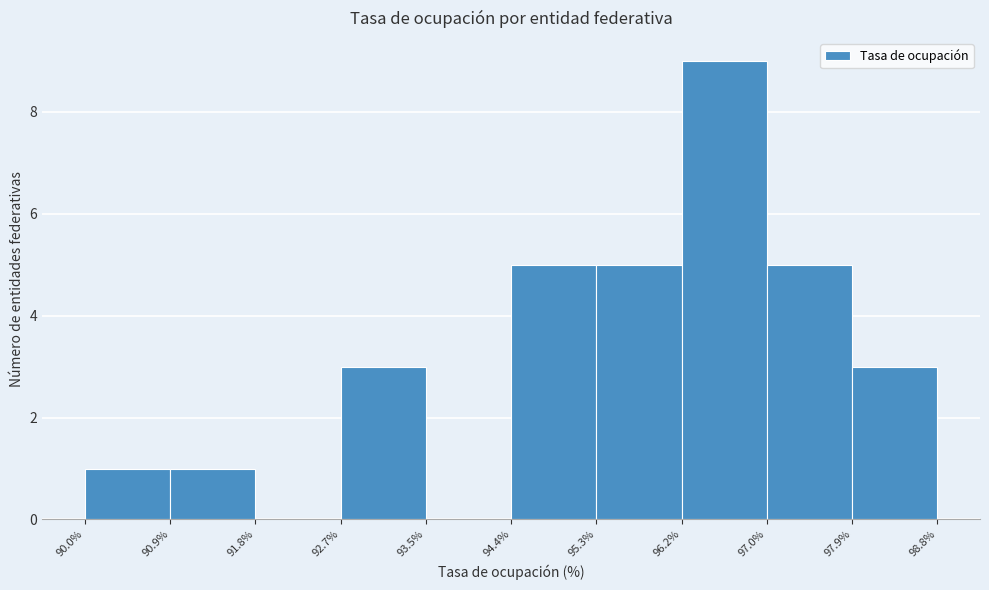

Reading left to right, transcribe this chart: for each bar, give the range it covers on the x-axis and its height. The values are not printed on the chart, so give them approximately, as read against the axis.

90.0% to 90.9%: 1
90.9% to 91.8%: 1
91.8% to 92.7%: 0
92.7% to 93.5%: 3
93.5% to 94.4%: 0
94.4% to 95.3%: 5
95.3% to 96.2%: 5
96.2% to 97.0%: 9
97.0% to 97.9%: 5
97.9% to 98.8%: 3